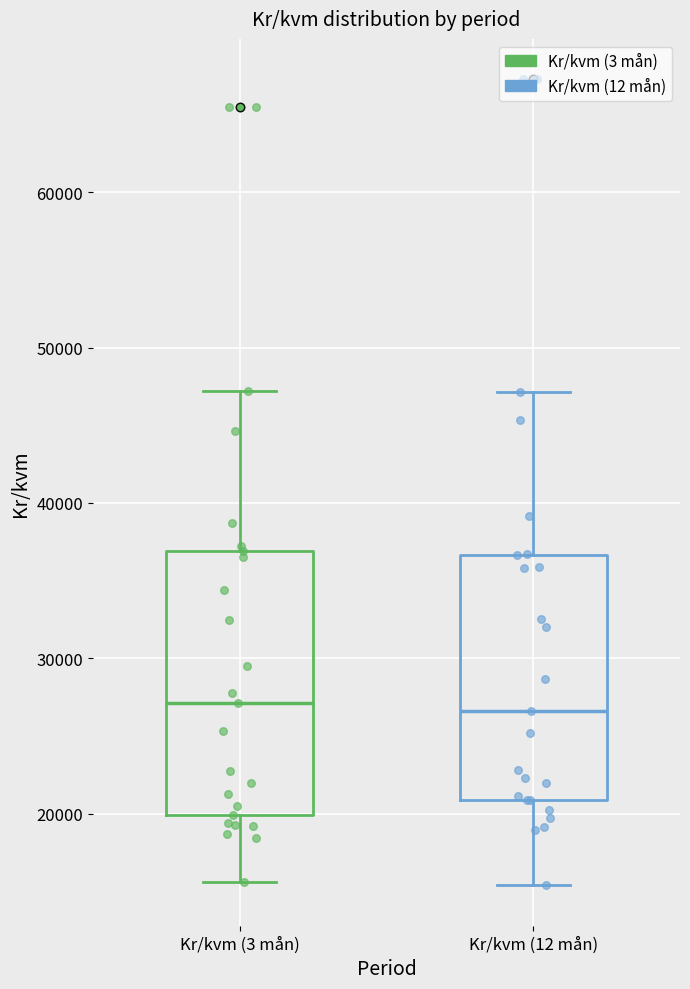

Reading left to right, transcribe this box plot: for each box, give where its median line is, the range the box spans, and where its two whiskers end, as read against the y-axis. The values are not printed on the chart, so give them approximately, as read against the axis.

Kr/kvm (3 mån): median 27000, box 20000 to 37000, whiskers 16000 to 47000
Kr/kvm (12 mån): median 27000, box 21000 to 37000, whiskers 15000 to 47000